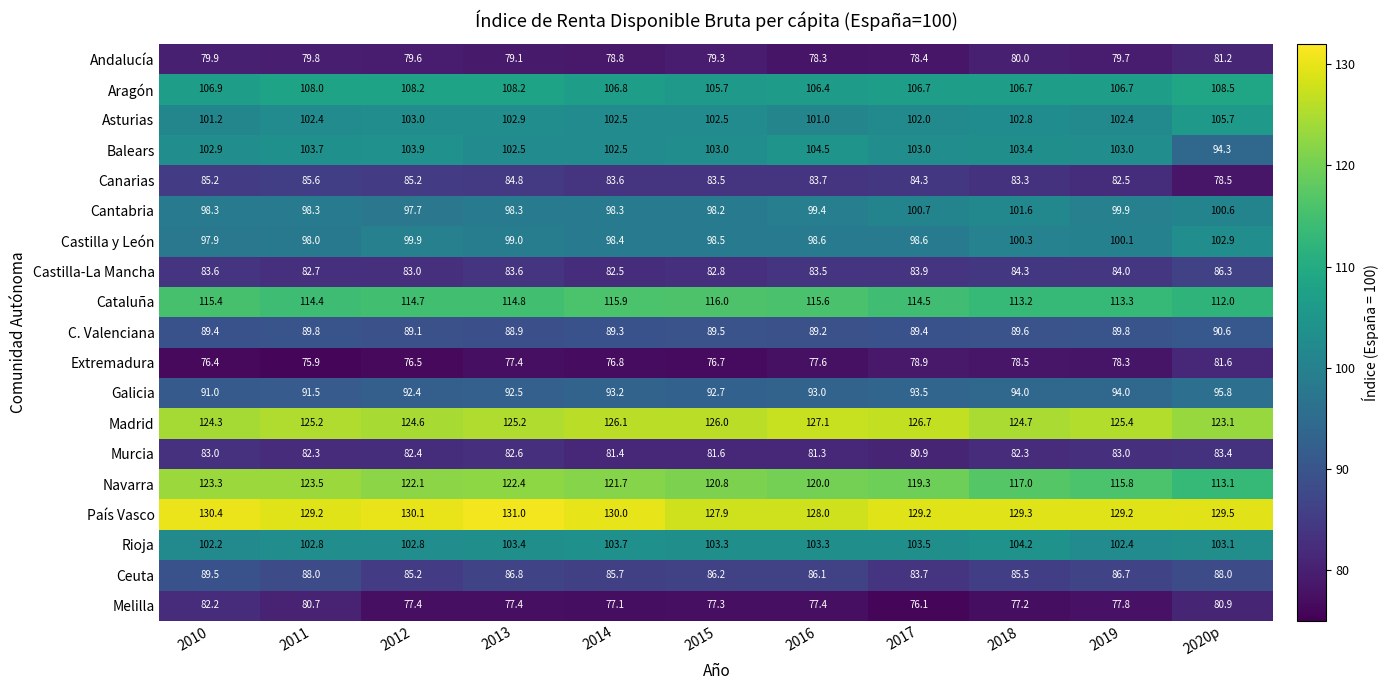

What is the sum of all Ceuta values?

951.4